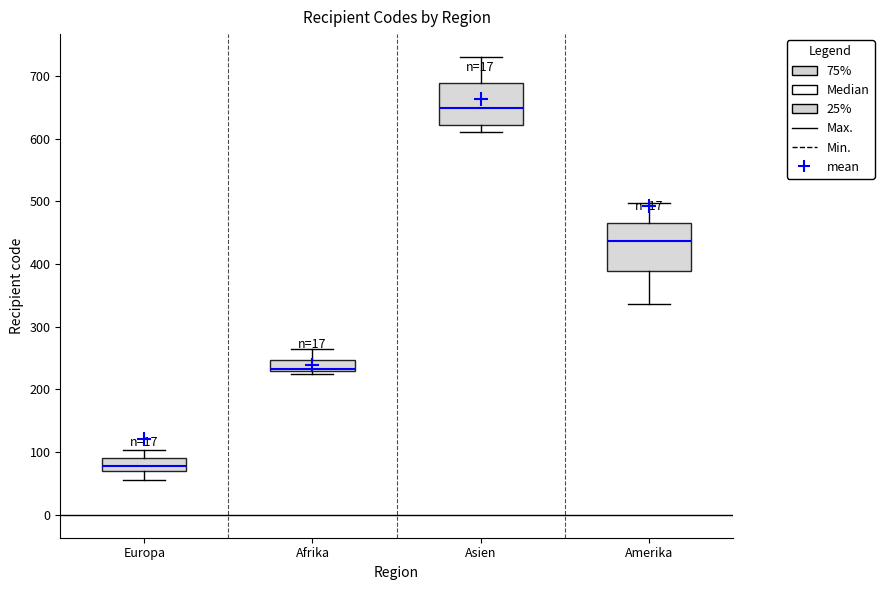

Where does the upper whisker of the box for Afrika end on the y-axis? The values are not printed on the chart, so give them approximately, as read against the axis.

270